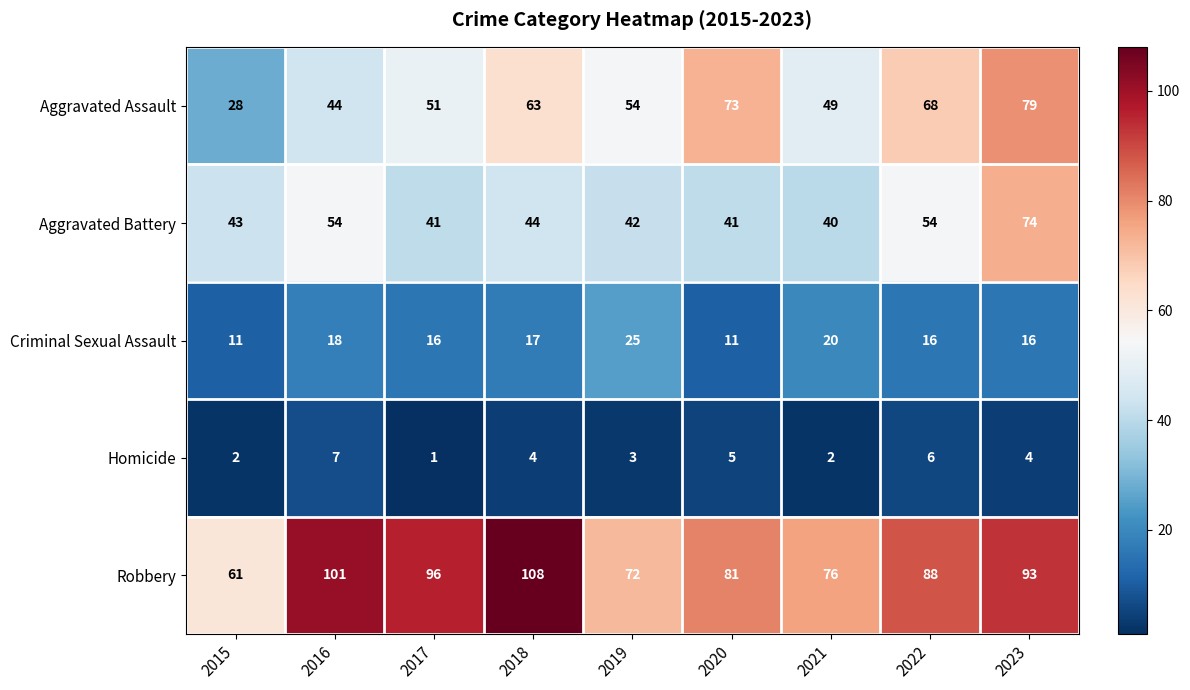

Which label corresponds to the smallest value in the chart?

2017